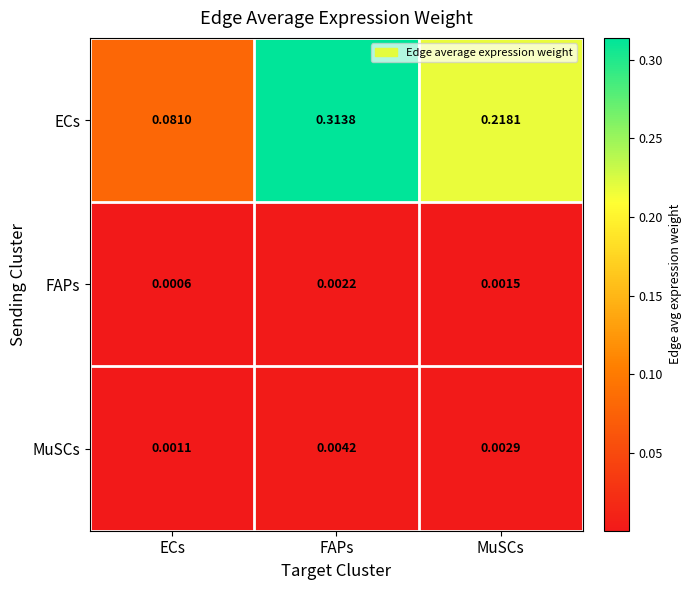

At which category does the chart reach its minimum across all series?

ECs